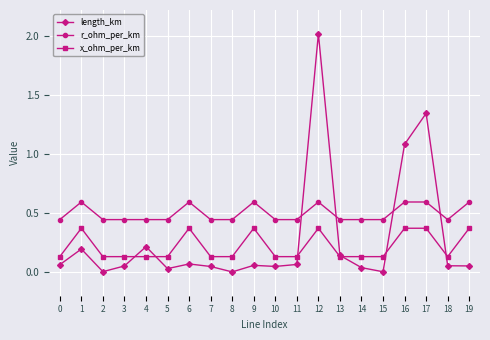

The r_ohm_per_km series shows 0.3 at 17. True or false?

False